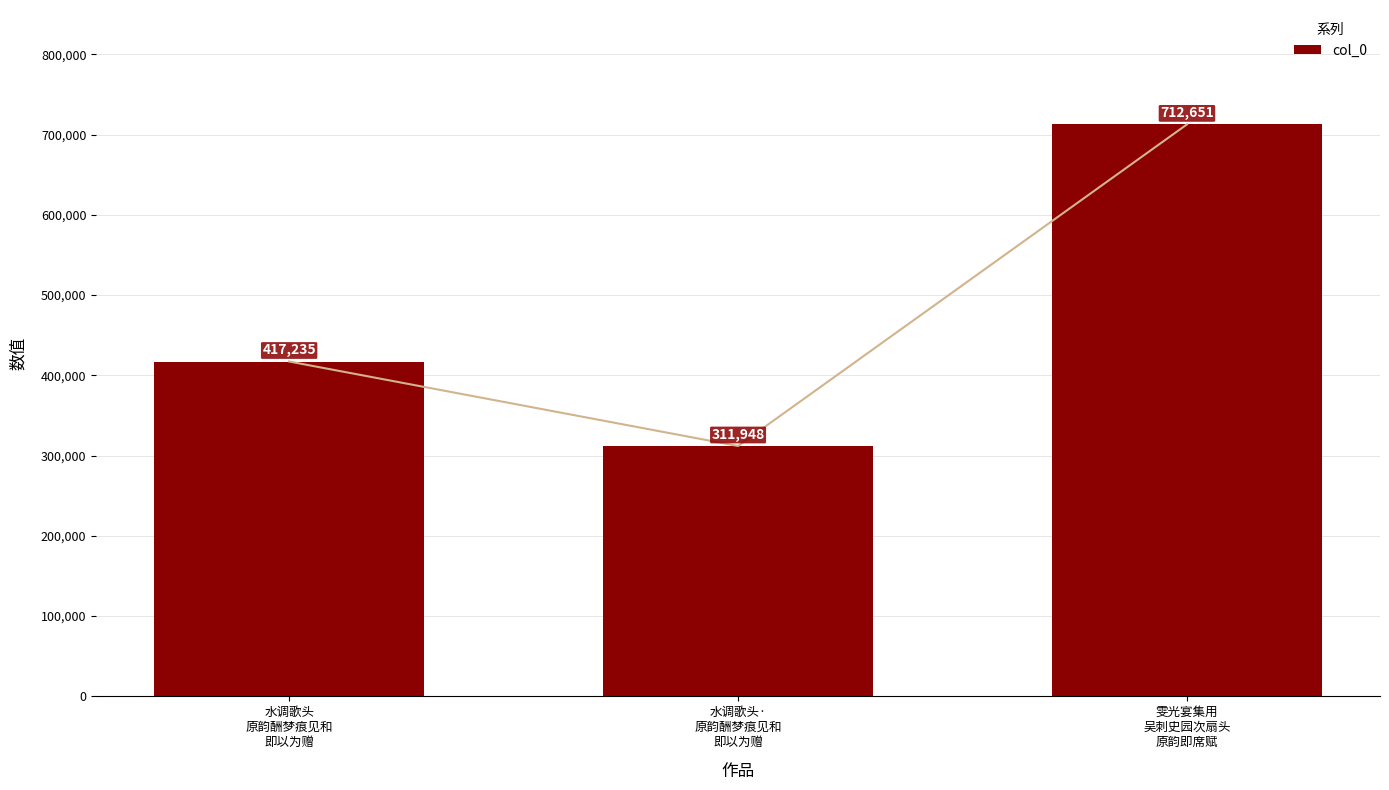

How many distinct data groups are displayed?

1